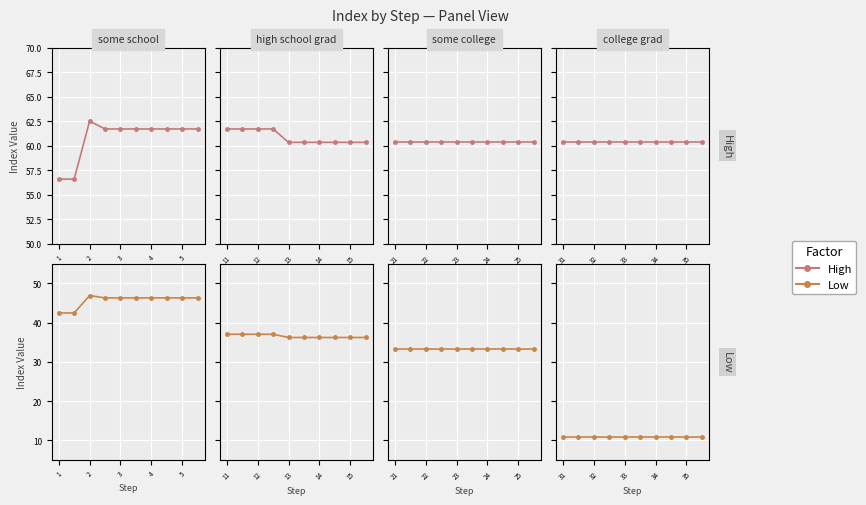

What is the value of the High point at the 3rd from the left?

60.4